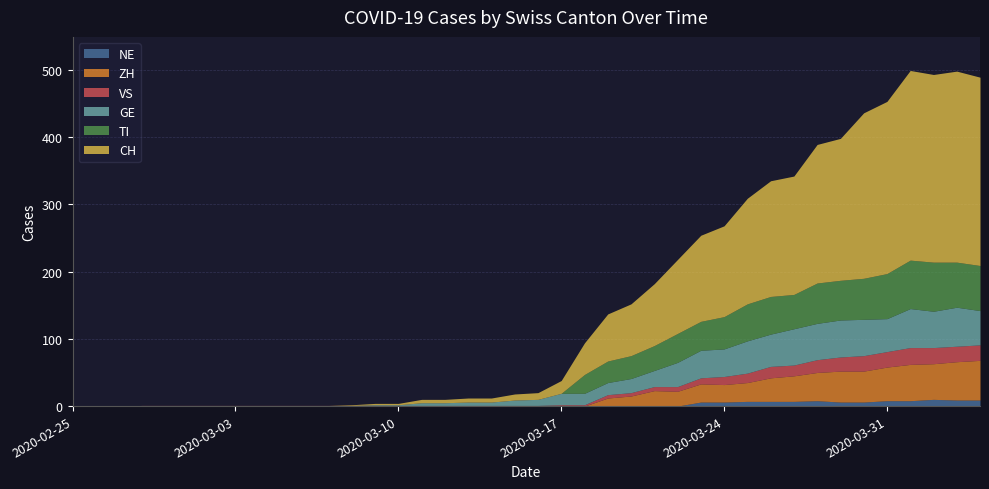

Reading right to left, what are all the values shown in this chart?

CH: 280	284	279	282	256	246	211	206	176	172	157	135	128	110	92	77	70	47	19	10	9	6	6	5	5	2	2	1	0	0	0	0	0	0	0	0	0	0	0	0
TI: 67	67	73	72	67	61	59	60	51	56	55	48	43	43	37	34	32	28	0	0	0	0	0	0	0	0	0	0	0	0	0	0	0	0	0	0	0	0	0	0
GE: 51	58	54	58	49	54	55	54	54	48	48	41	41	36	24	21	18	17	17	9	8	5	5	4	4	1	1	0	0	0	0	0	0	0	0	0	0	0	0	0
VS: 23	23	24	25	23	23	21	19	16	17	14	12	9	7	6	5	5	2	2	1	1	1	1	1	1	1	1	1	1	1	1	1	1	1	1	1	1	0	0	0
ZH: 59	57	53	54	50	46	46	42	38	35	28	26	27	22	23	15	12	0	0	0	0	0	0	0	0	0	0	0	0	0	0	0	0	0	0	0	0	0	0	0
NE: 9	9	10	8	8	6	6	8	7	7	7	6	6	0	0	0	0	0	0	0	0	0	0	0	0	0	0	0	0	0	0	0	0	0	0	0	0	0	0	0